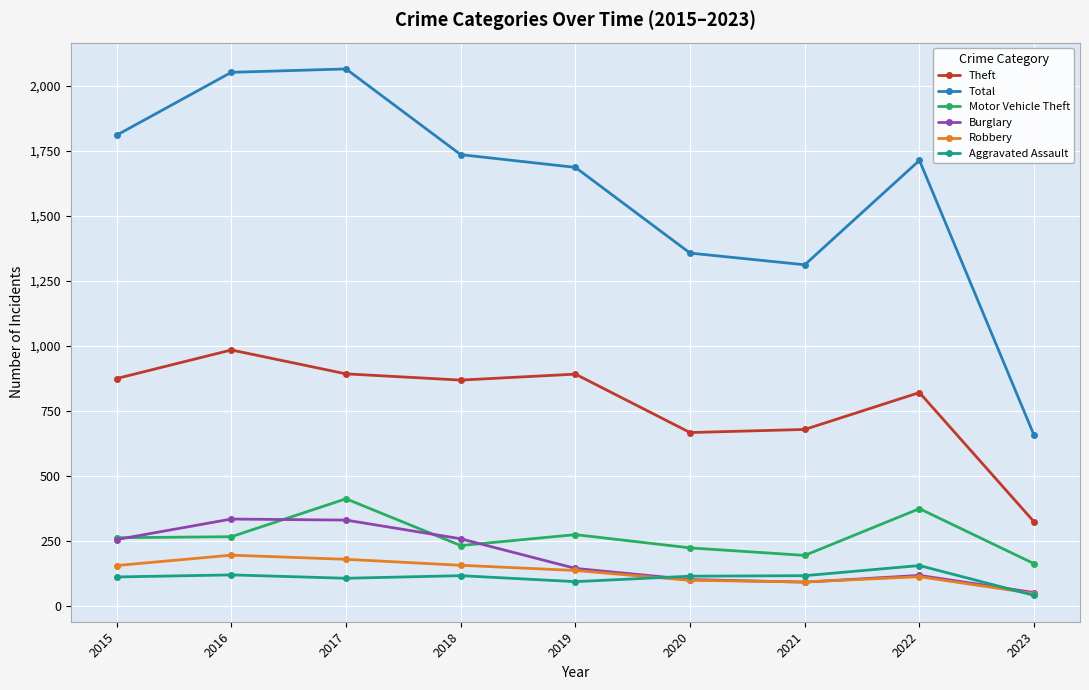

Does the chart have visible grid lines?

Yes